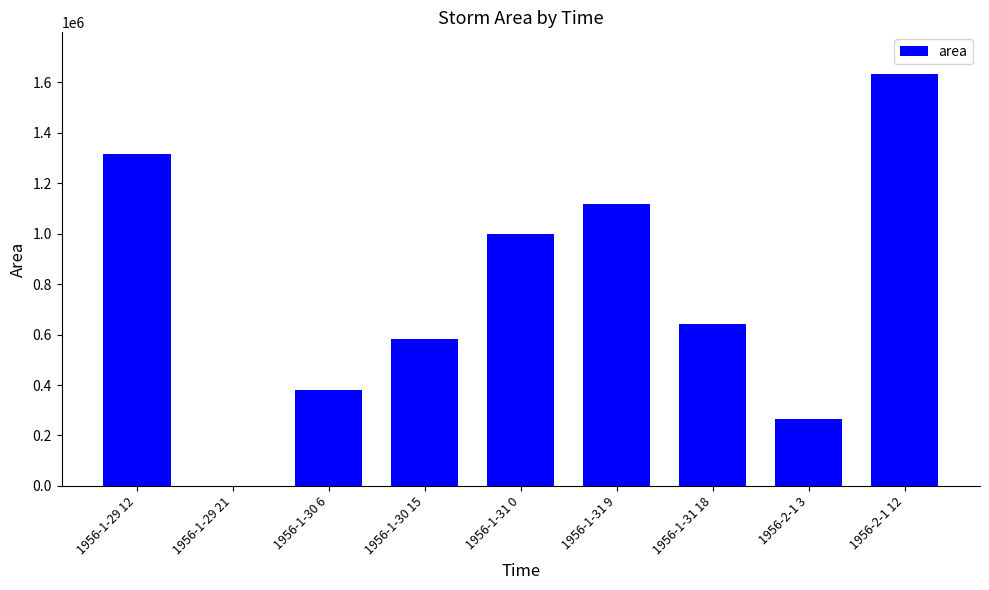

Are the bars horizontal?

No